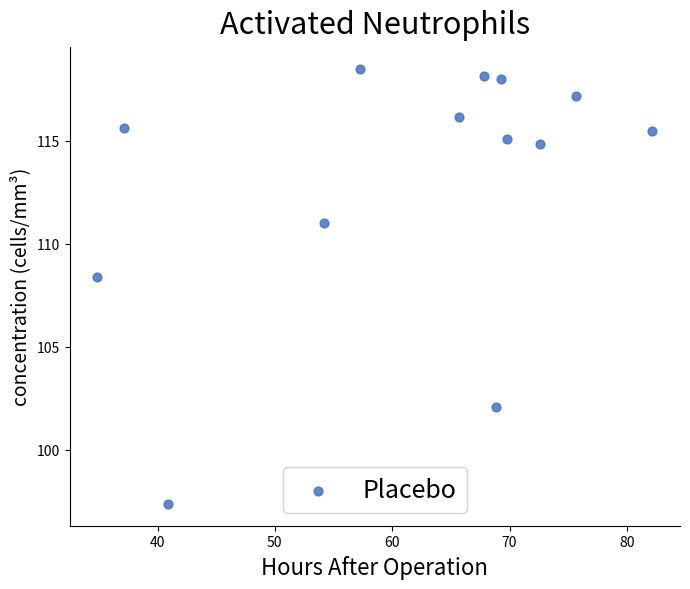

What Y value in the scatter plot is closest to 107?

108.4